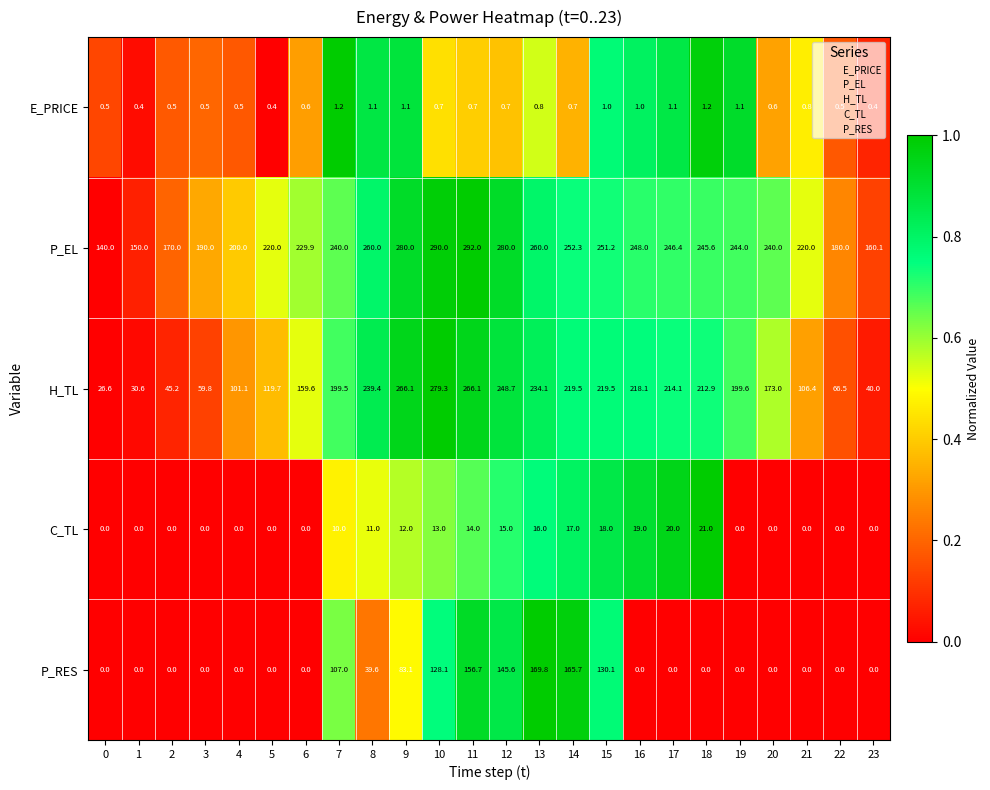

Count the number of categories in the chart.

24